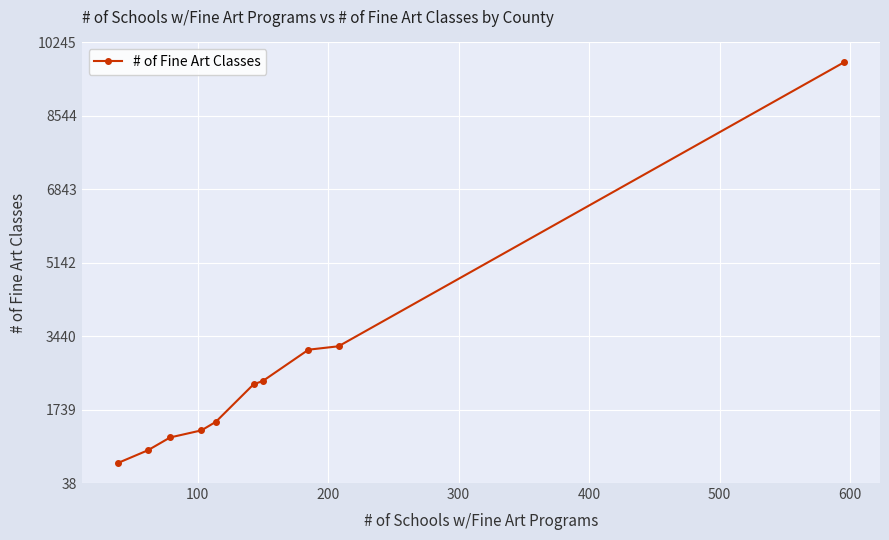

What is the sum of all values?

25948